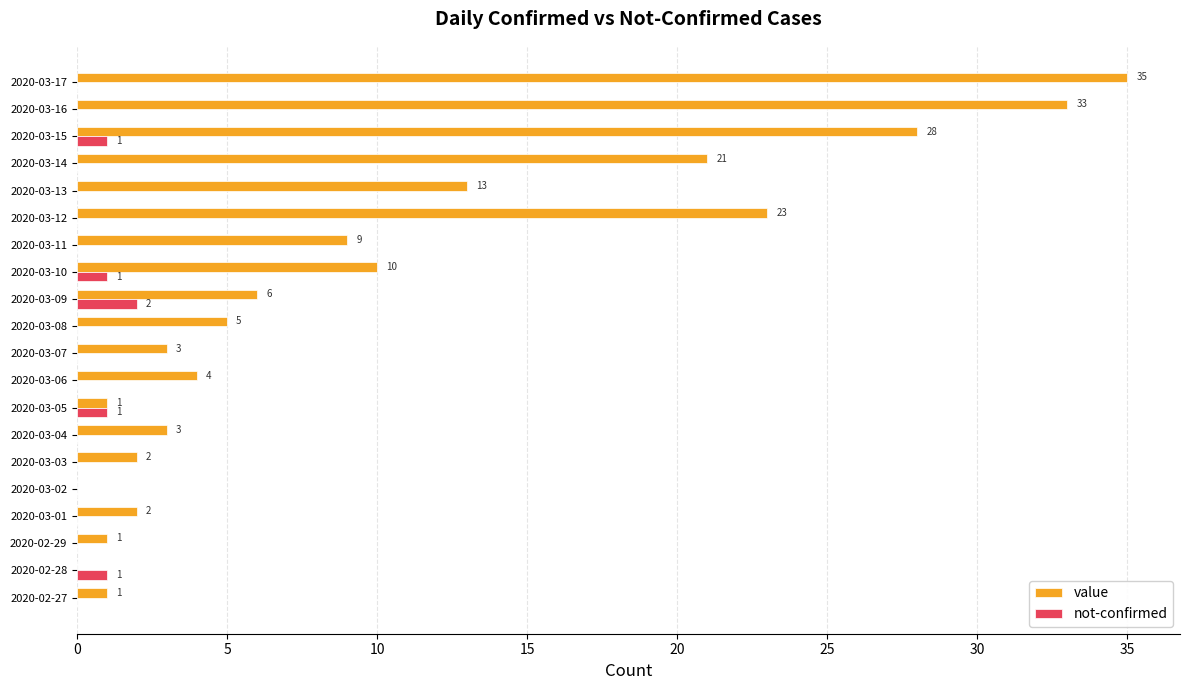

Is the value of value at 2020-03-09 greater than the value of not-confirmed at 2020-03-13?

Yes